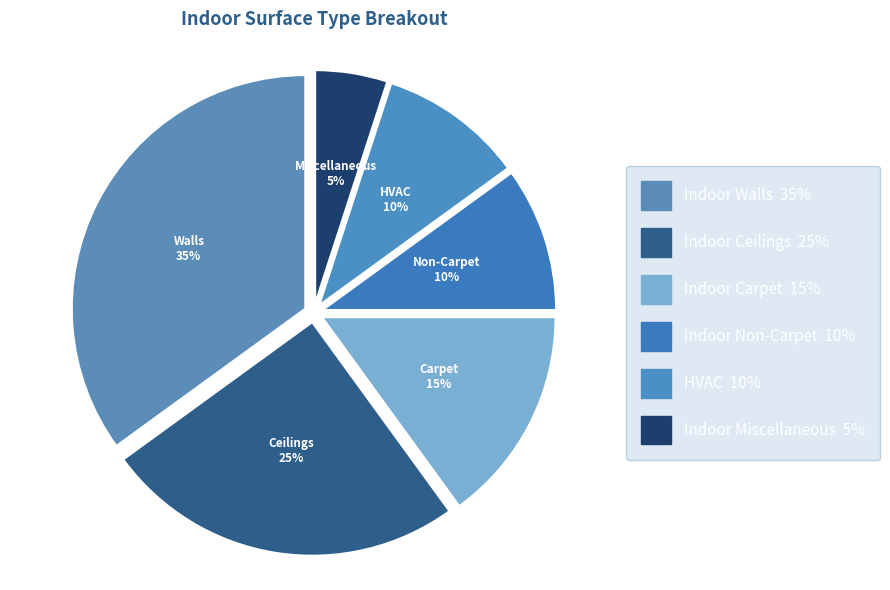

To the nearest percent, what is the average slice percentage?

17%